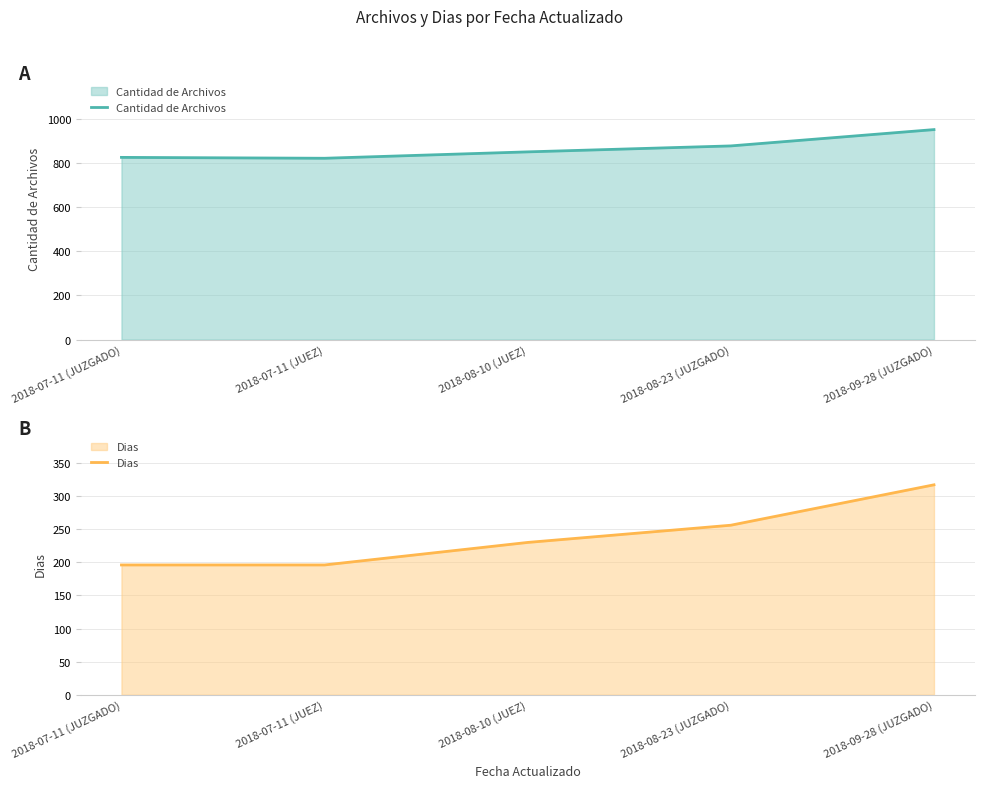

How many data points in Dias are above 230?

2